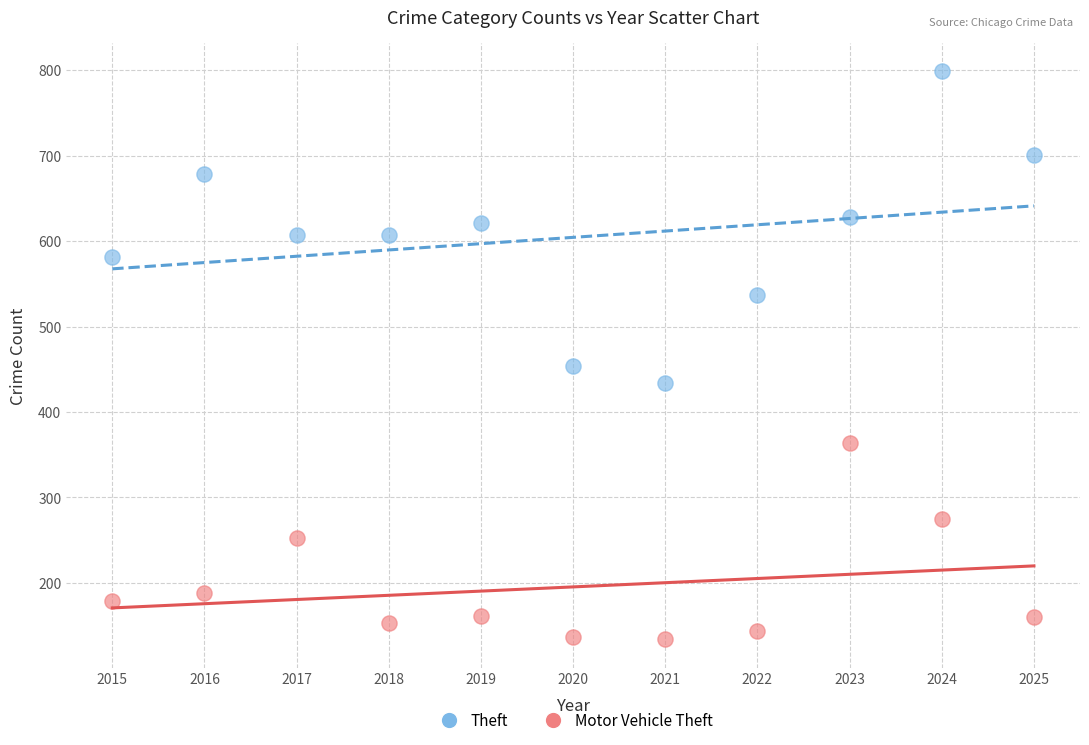

Which series contains the highest Y value?

Theft